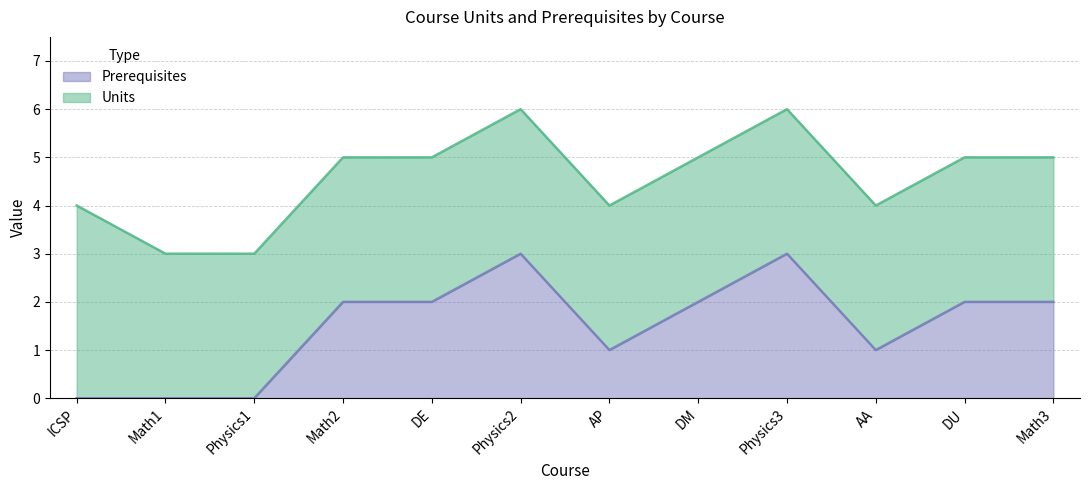

List the labels in order of value, largest first.

Physics2, Physics3, Math2, DE, DM, DU, Math3, AP, AA, ICSP, Math1, Physics1